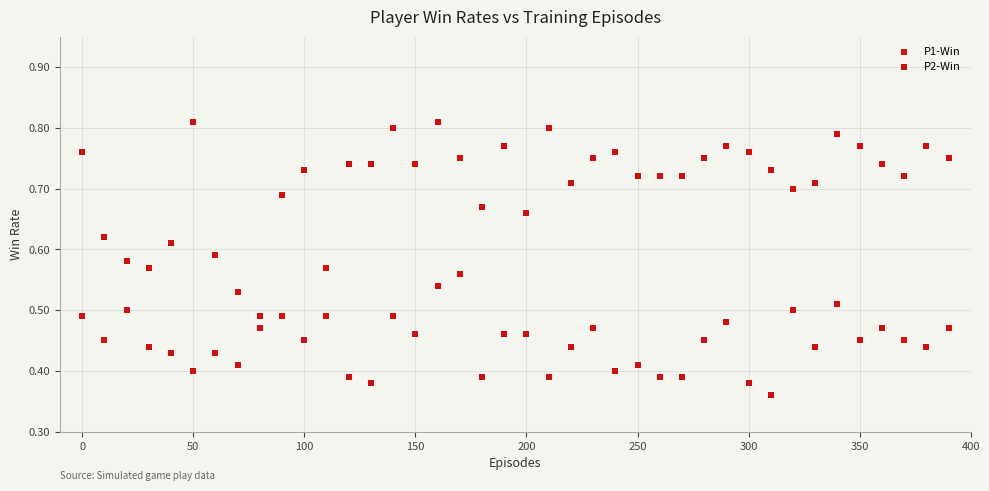

How many data points are displayed?

80